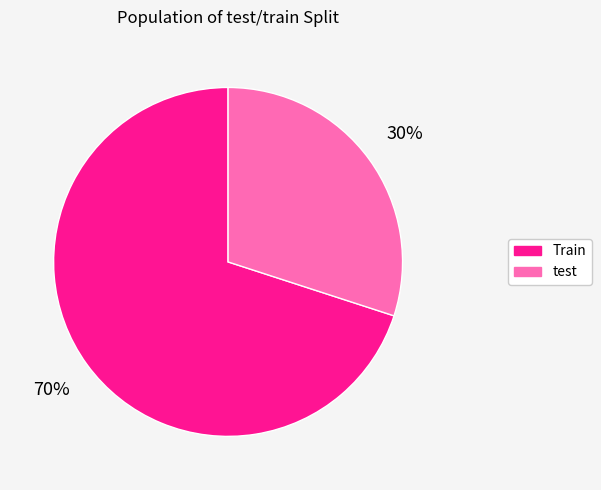

Combined, do Train and test account for over 50%?

Yes